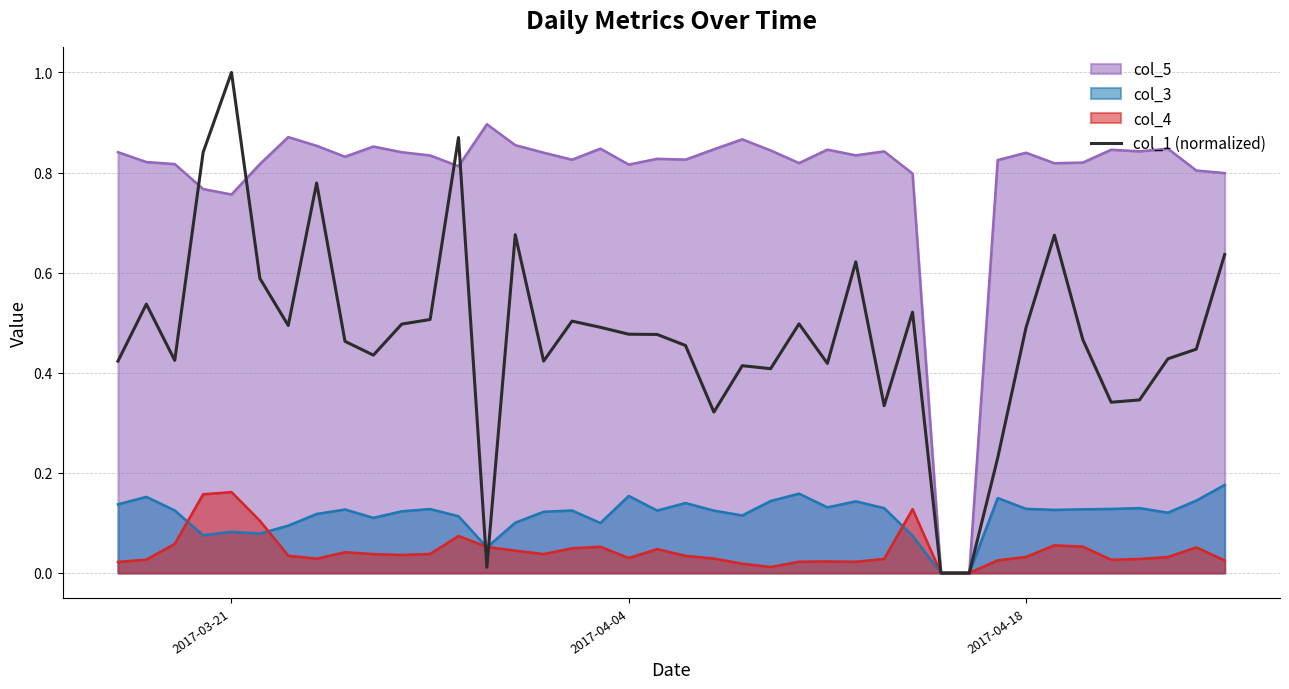

What is the difference between the second highest and minimum values?

0.9